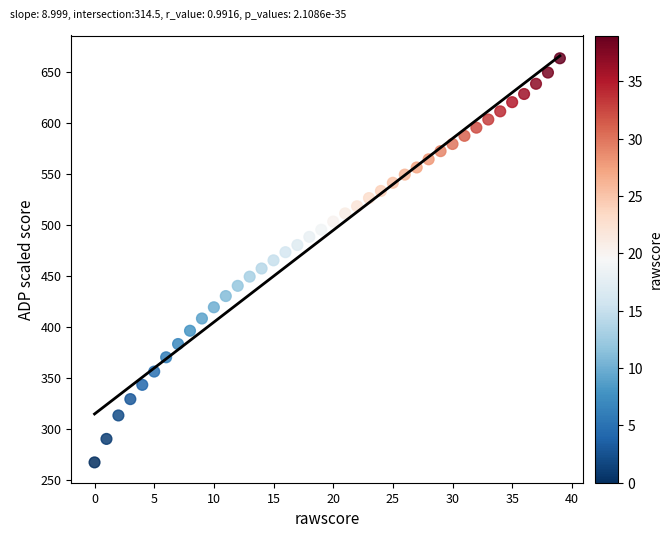

What is the range of Y values (max minus min)?

396